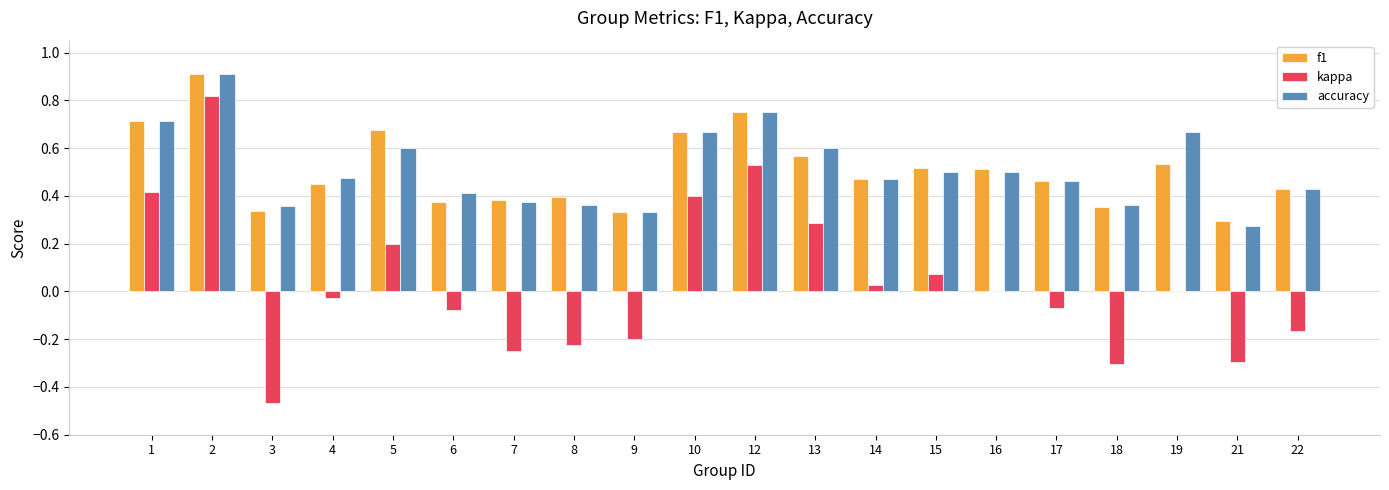

Which series changed the most between 12 and 14?

kappa